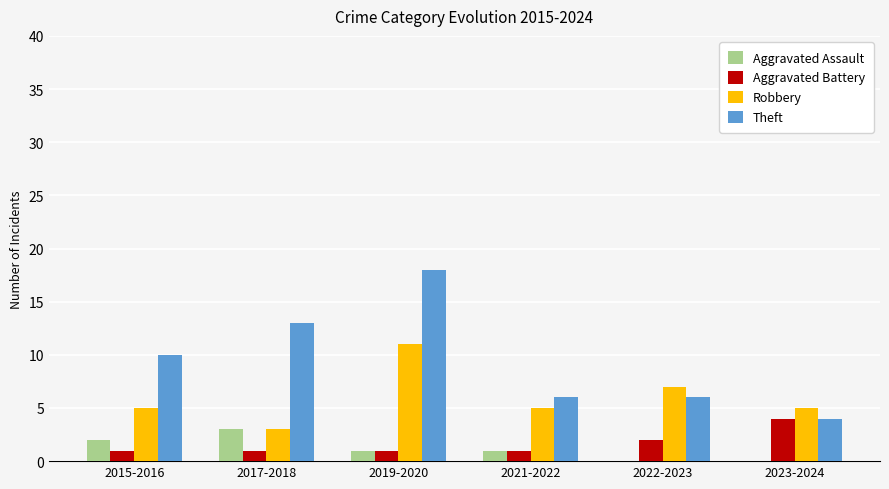

The Aggravated Battery series shows 1 at 2015-2016. True or false?

True